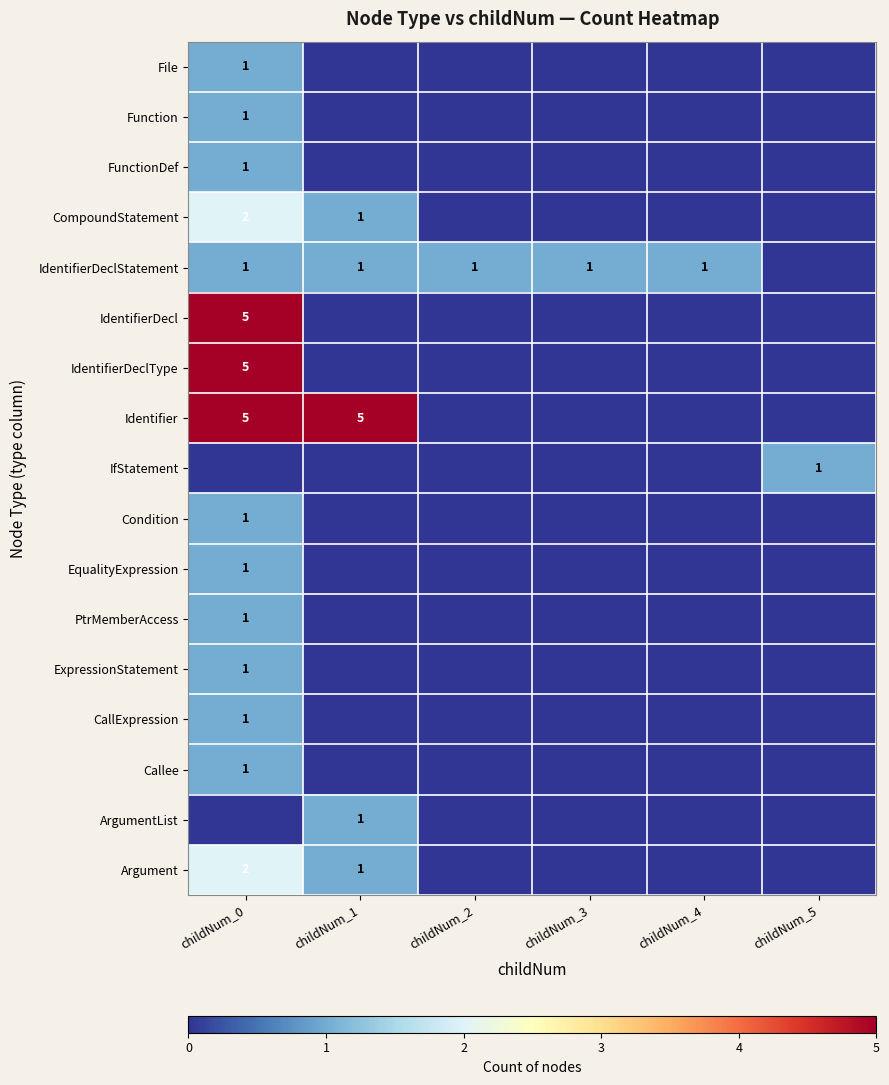

How many values in EqualityExpression are above zero?

1